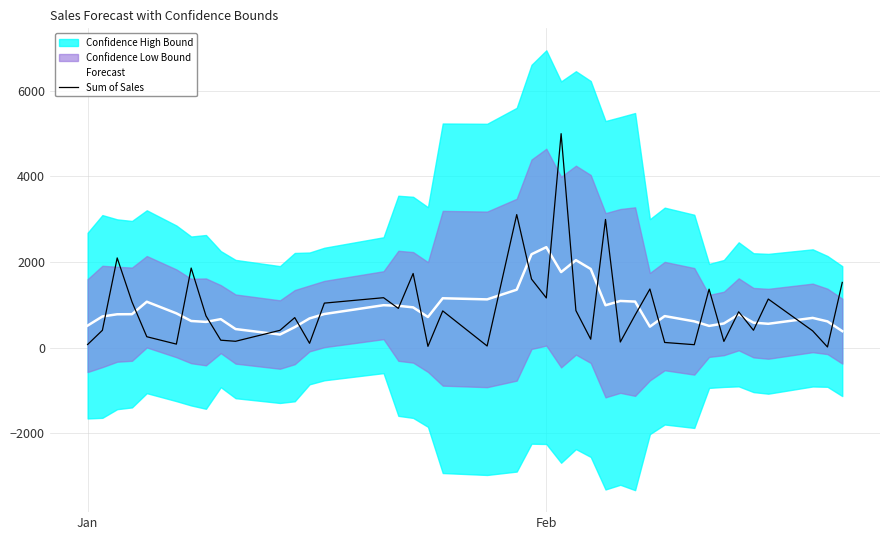

What is the lowest value of the Forecast series?

306.7